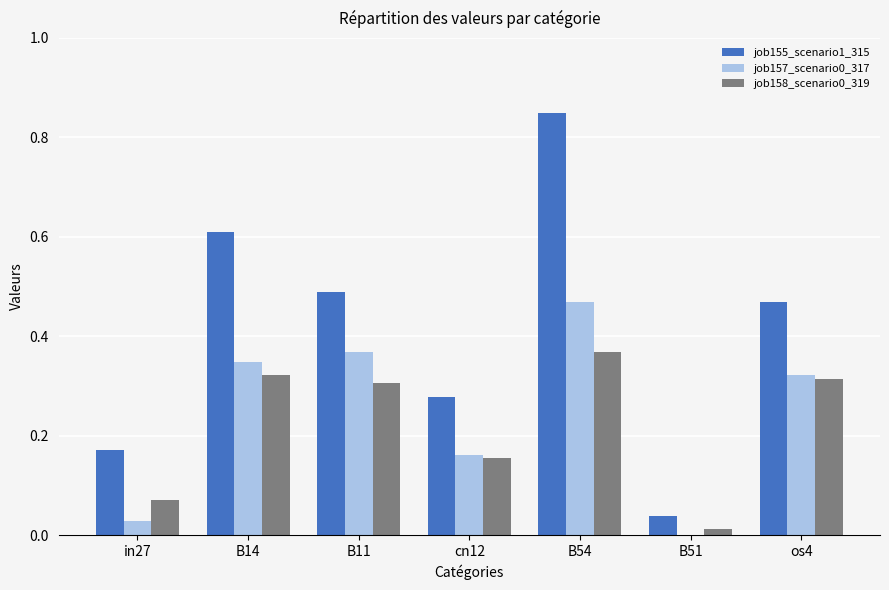

The value of job155_scenario1_315 at B14 is 0.9. True or false?

False